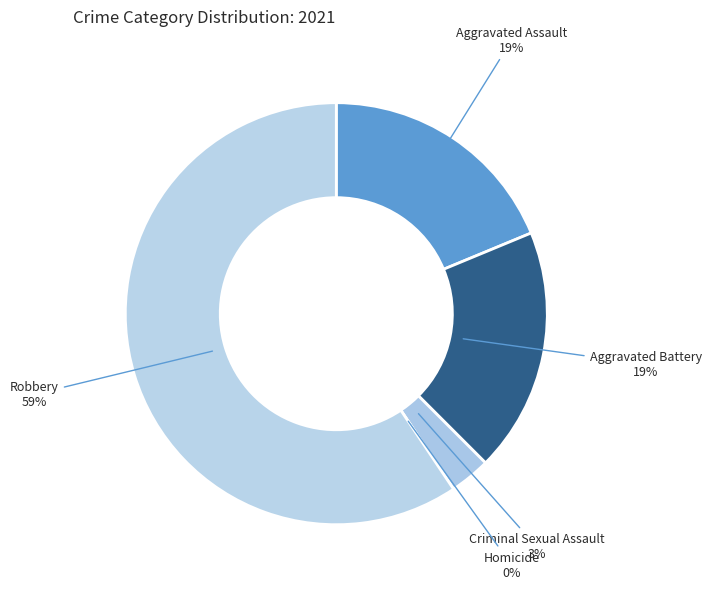

Is Aggravated Assault the majority of the pie?

No